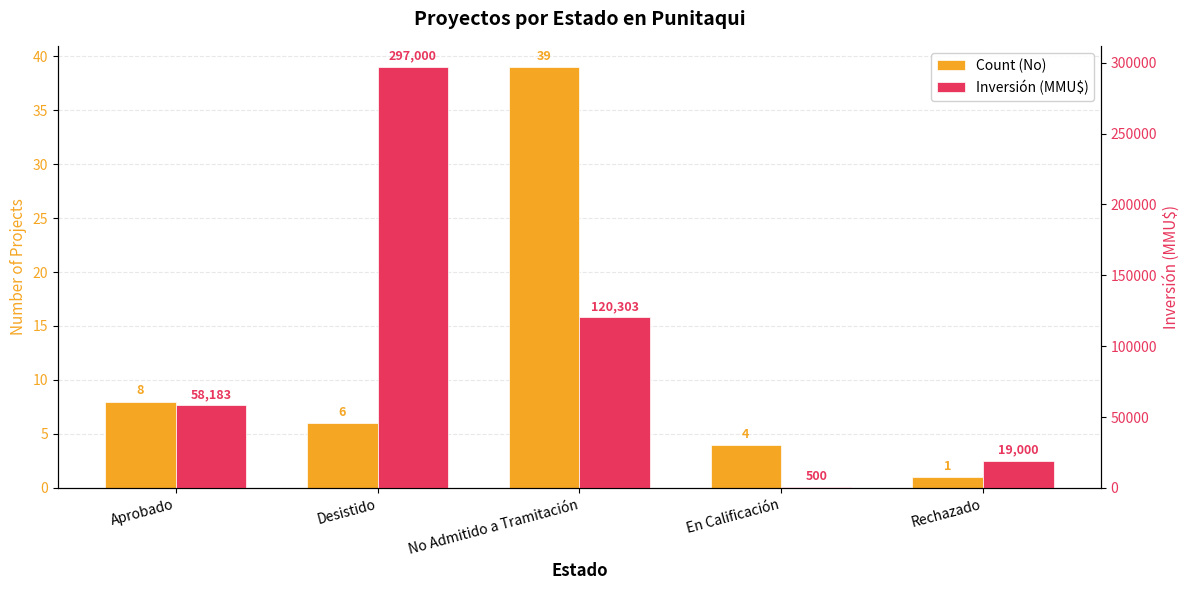

List the series in order of their peak value, lowest first.

Count (No), Inversión (MMU$)